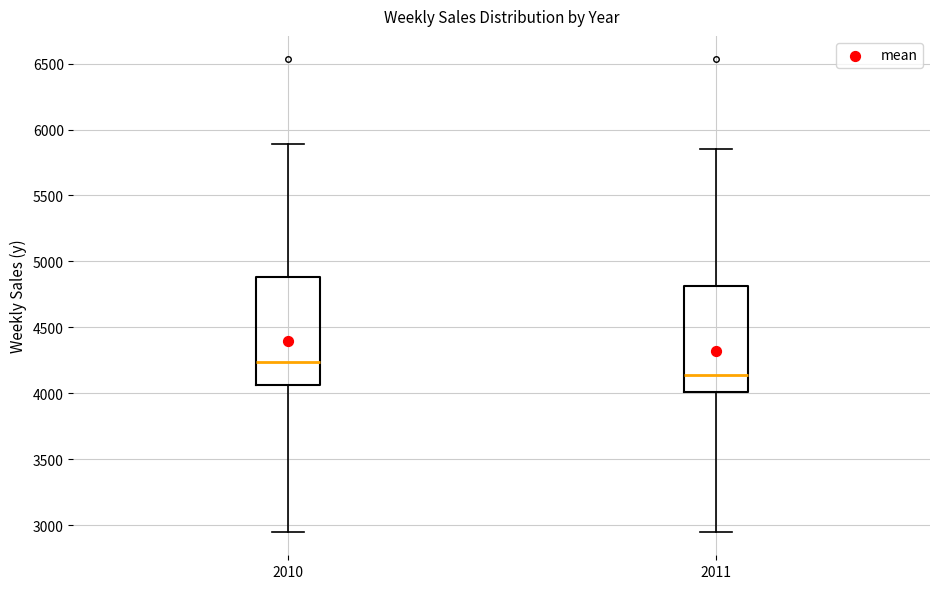

Where does the median line of the box at x = 2010 sit on the y-axis? The values are not printed on the chart, so give them approximately, as read against the axis.

4250